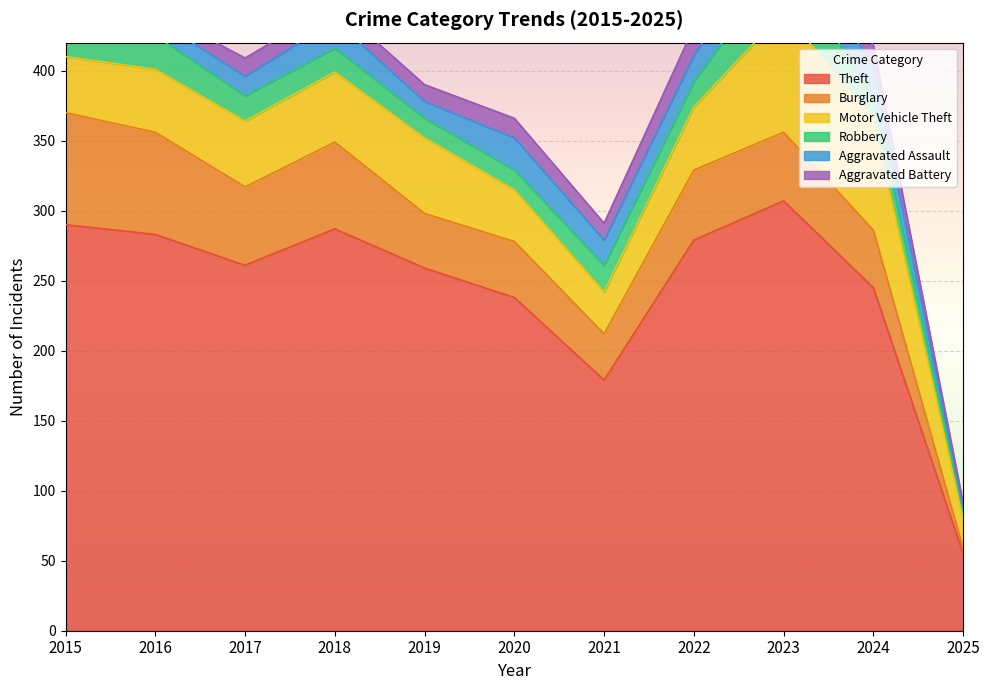

Read the Burglary value at 2025, to the nearest 5.

5